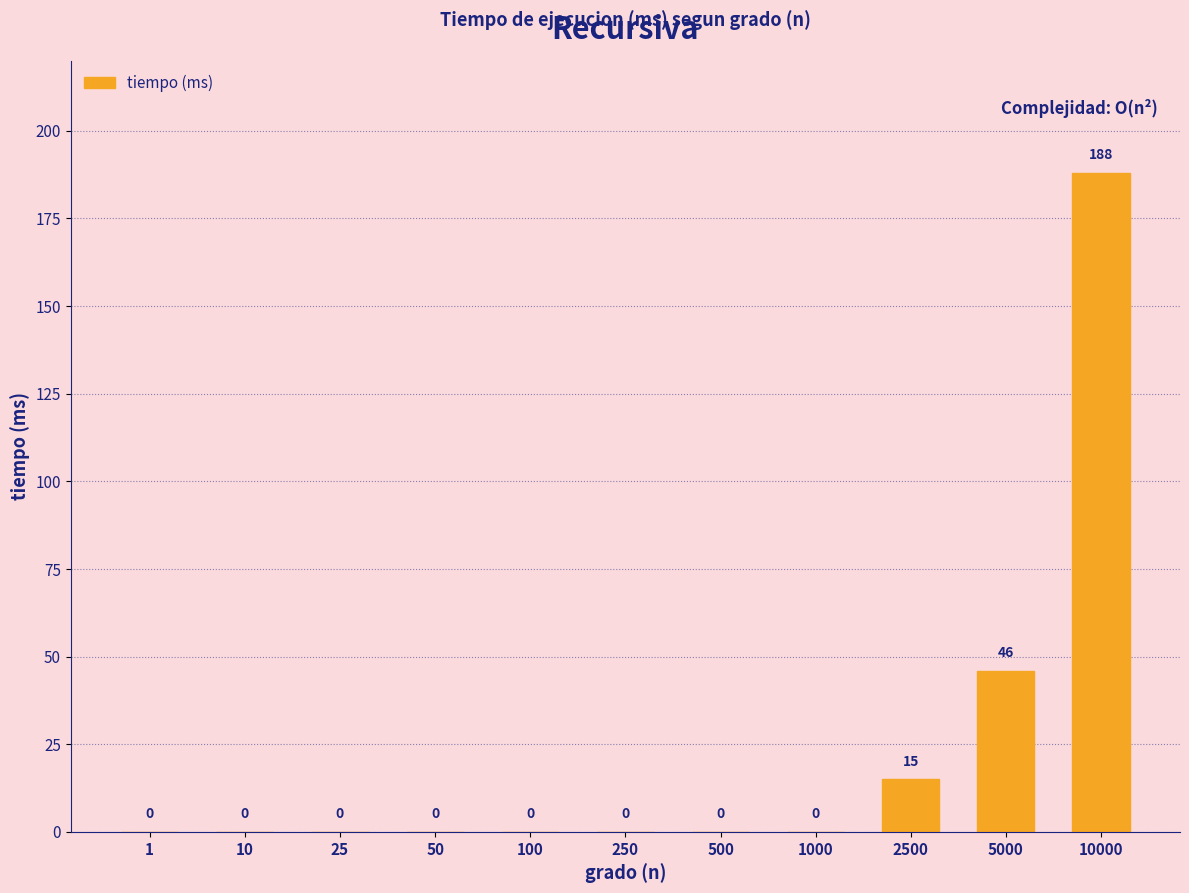

Reading right to left, list all the values displayed in this chart.

10000=188	5000=46	2500=15	1000=0	500=0	250=0	100=0	50=0	25=0	10=0	1=0